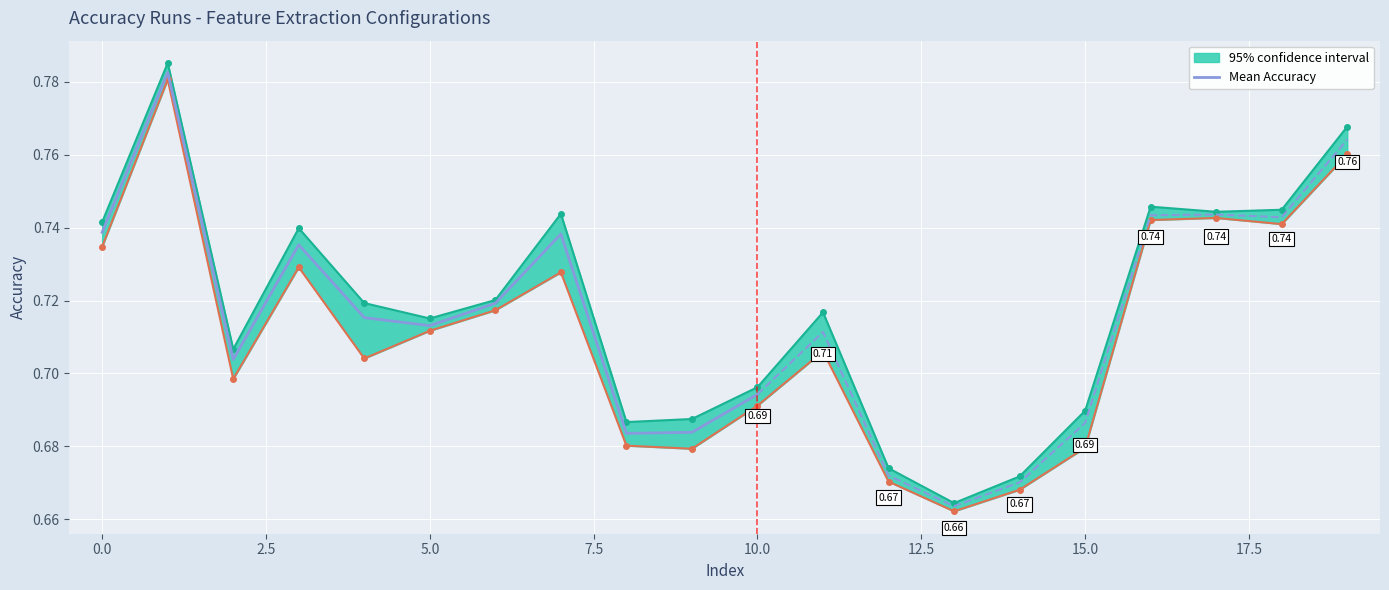

True or false: the data has more than 0 interior local peaks.

True